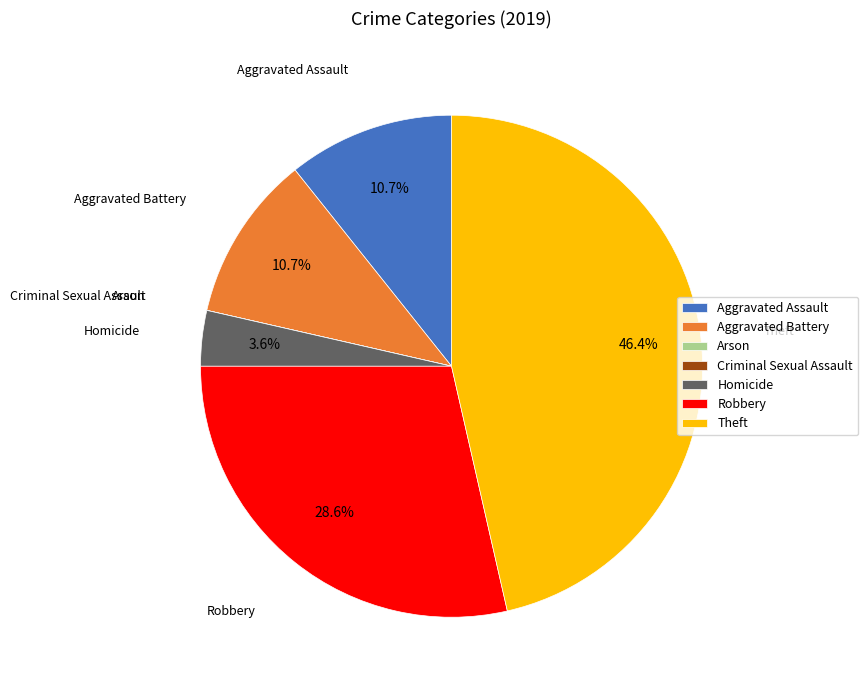

Which has a higher value, Aggravated Assault or Robbery?

Robbery